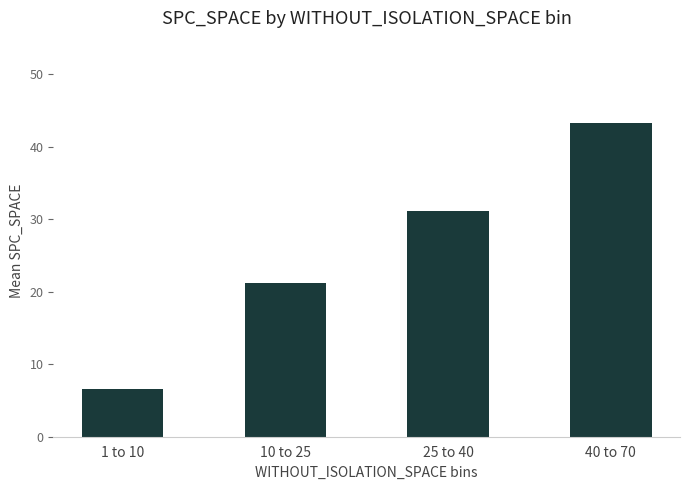

What is the difference between the maximum and minimum values?

36.7